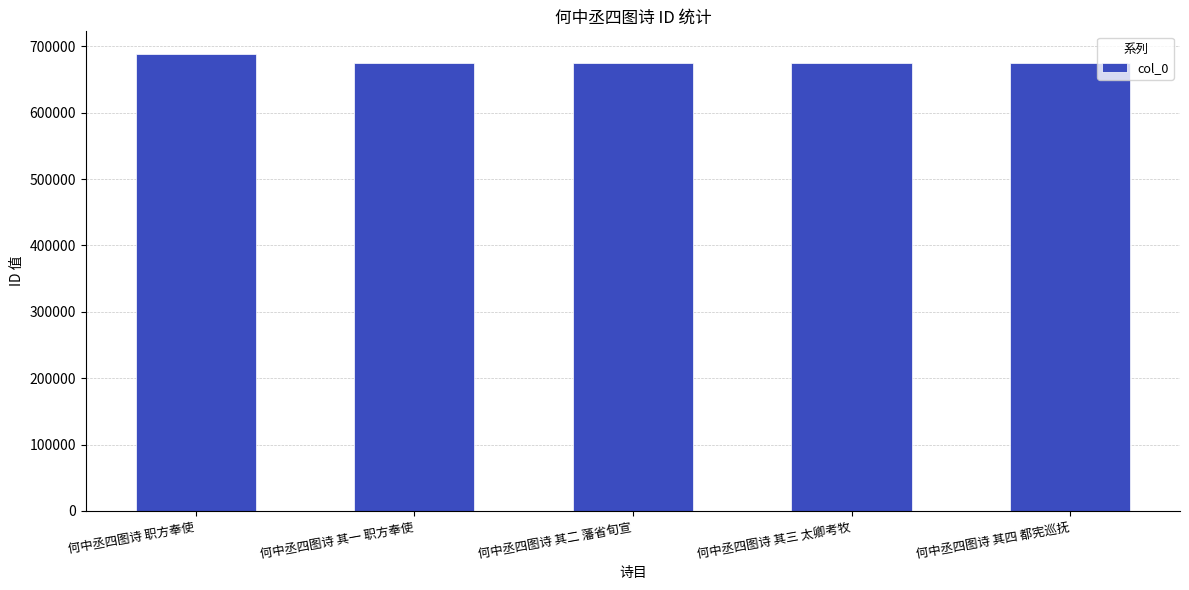

Are the bars grouped side by side (vs. stacked)?

No